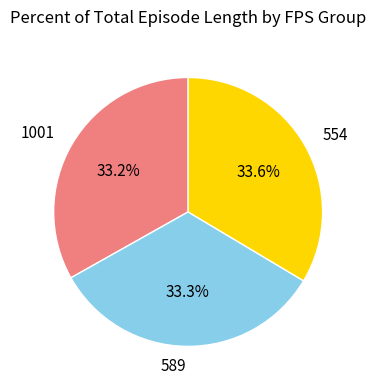

What percentage do 554 and 589 together represent?

66.8%